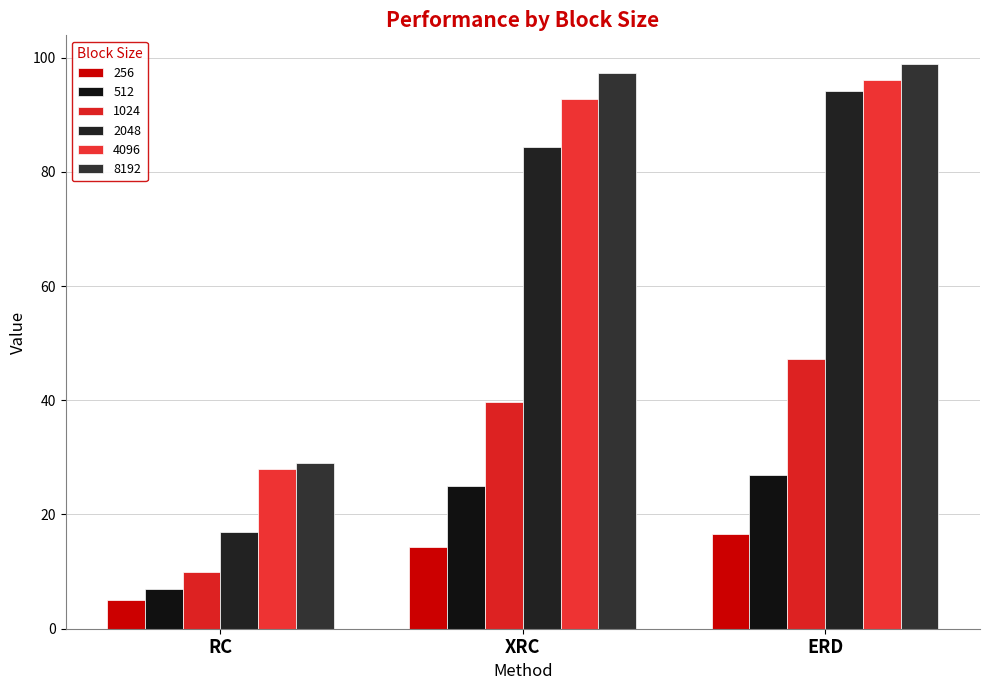

Reading left to right, extract all data points from this chart.

256: 5.0	14.3	16.6
512: 7.0	24.9	26.9
1024: 10.0	39.8	47.3
2048: 17.0	84.3	94.1
4096: 28.0	92.8	96.0
8192: 29.0	97.3	99.0